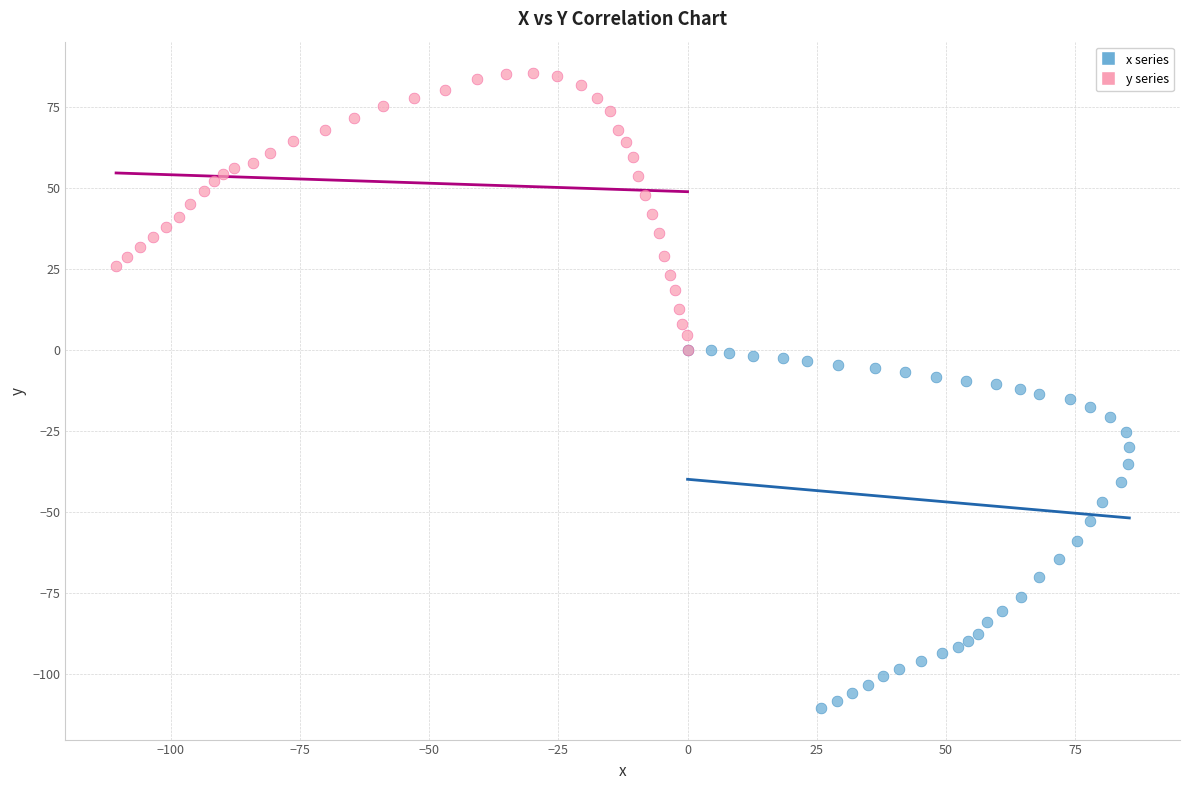

Which series reaches the minimum Y coordinate?

x series